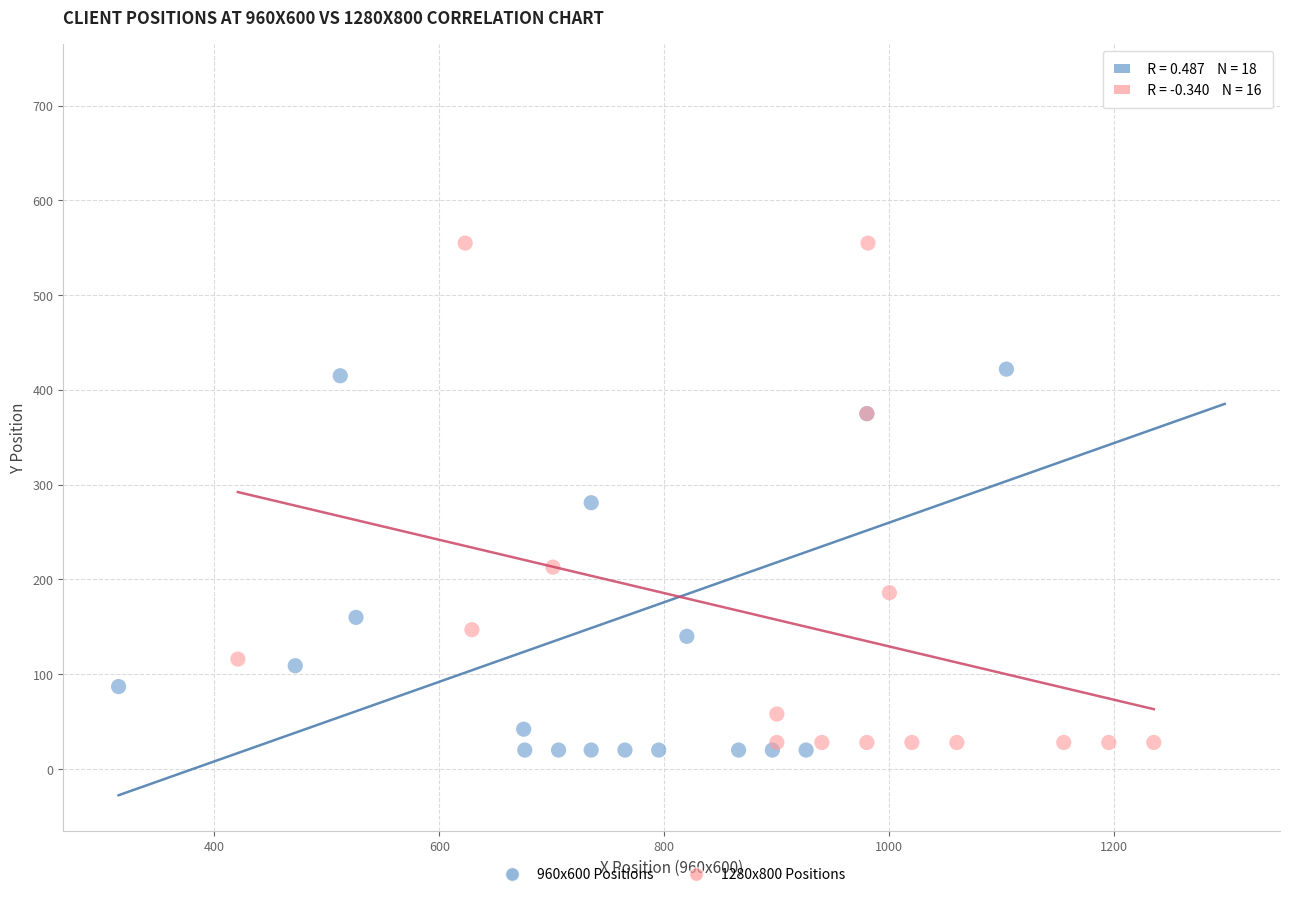

Which series has the widest spread of Y values?

960x600 Positions